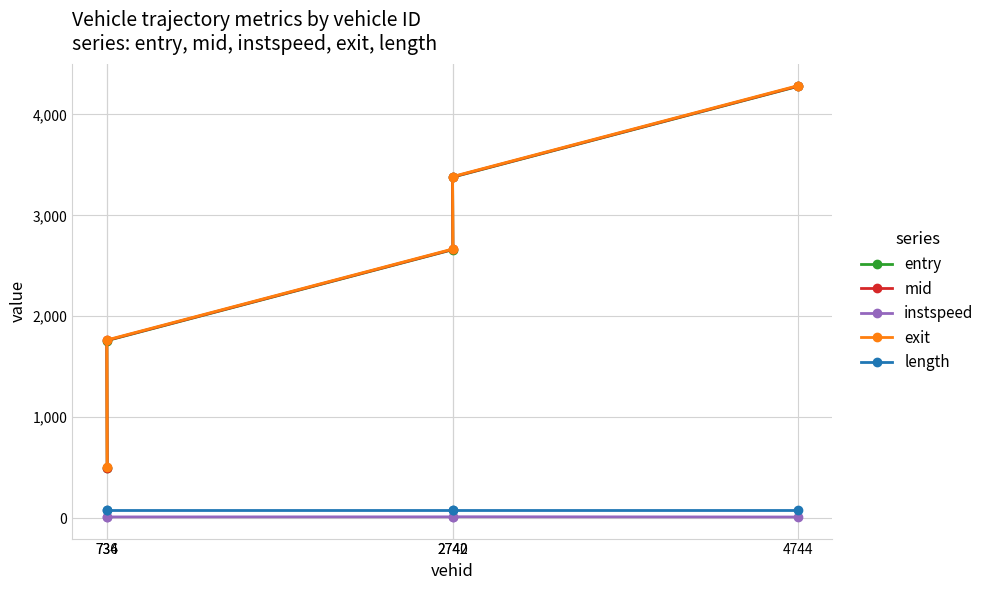

What is the label of the 2nd point from the right?

2740